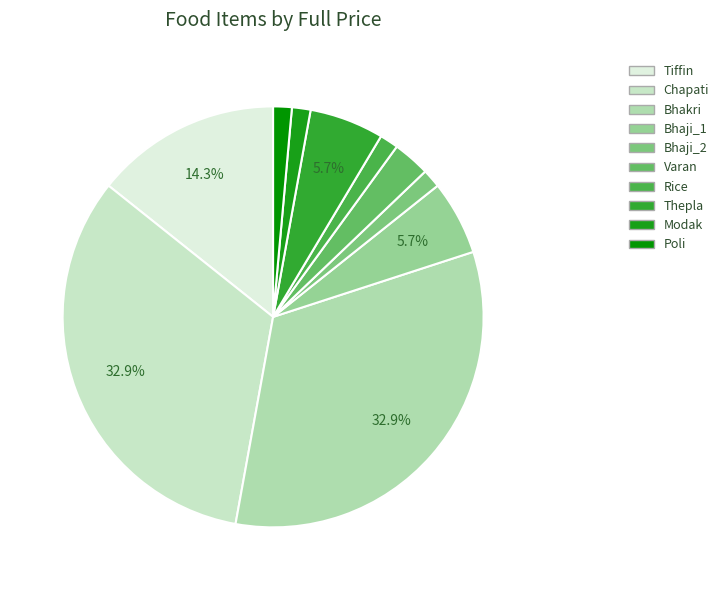

To the nearest percent, what is the difference between the Bhaji_1 and Bhakri slice percentages?

27%